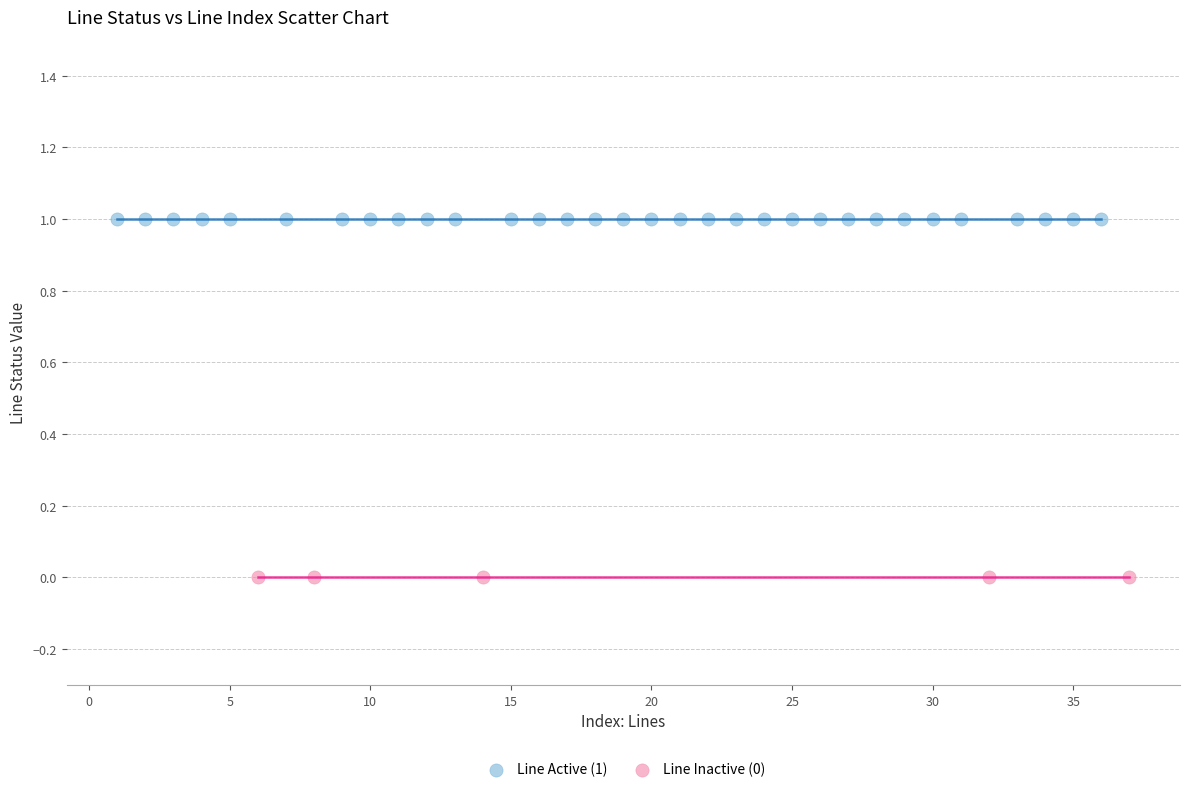

Which series reaches the minimum Y coordinate?

Line Inactive (0)